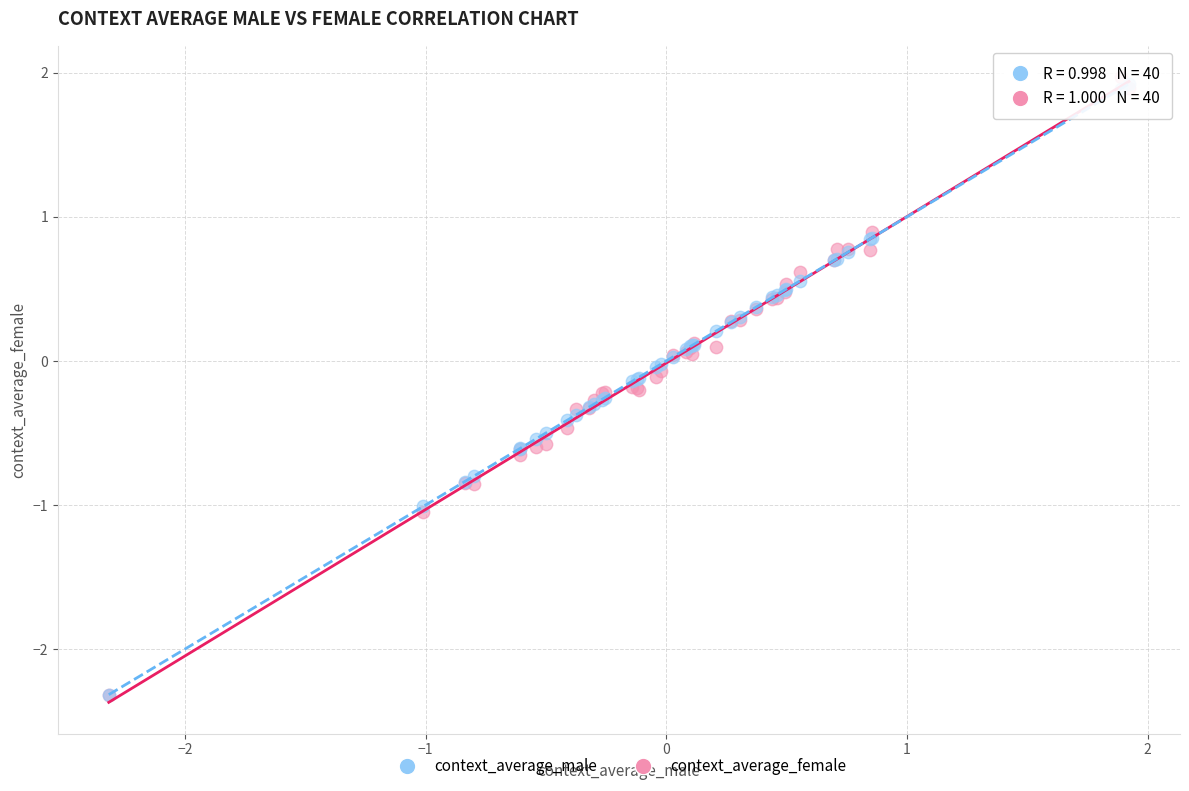

What are all the series names shown in the legend?

context_average_male, context_average_female